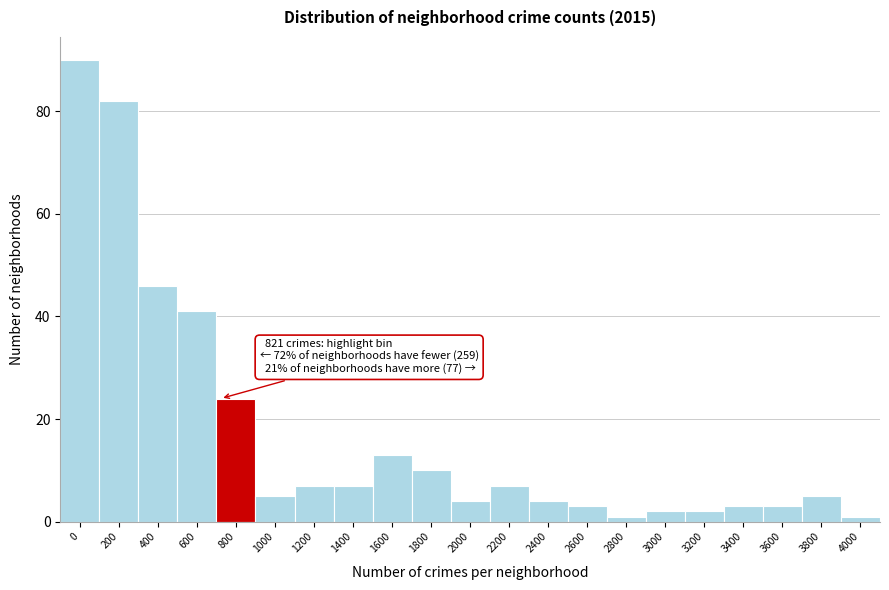

Reading left to right, transcribe all the data shown in this chart.

0=90	200=82	400=46	600=41	800=24	1000=5	1200=7	1400=7	1600=13	1800=10	2000=4	2200=7	2400=4	2600=3	2800=1	3000=2	3200=2	3400=3	3600=3	3800=5	4000=1